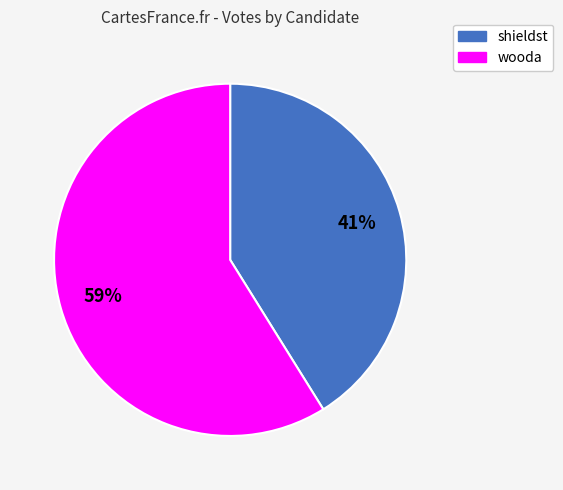

How many segments does this pie chart have?

2